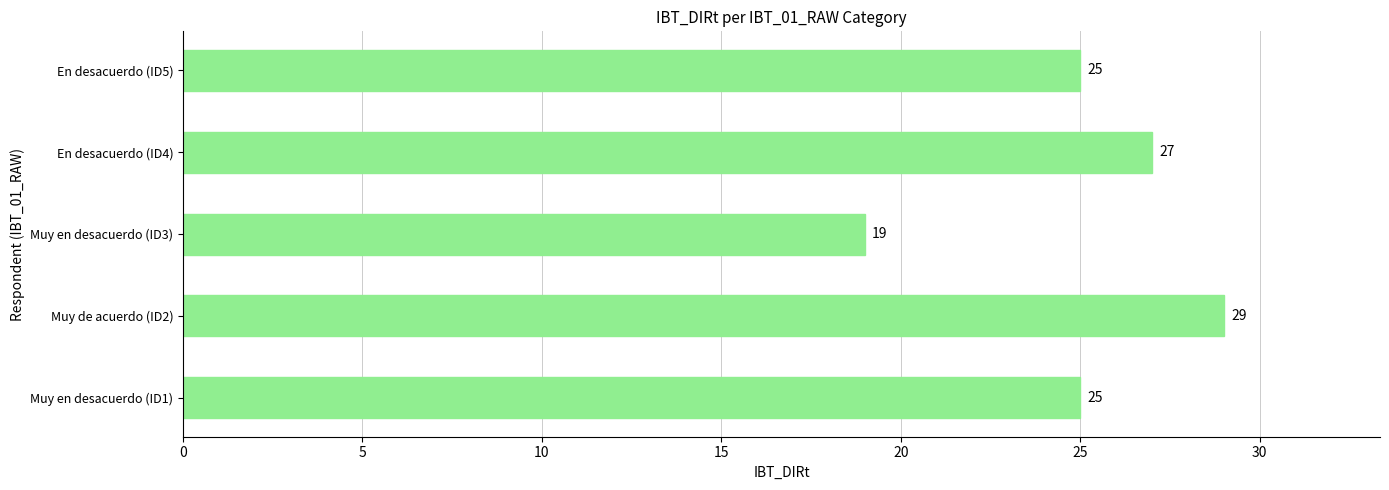

What is the minimum value shown in the chart?

19